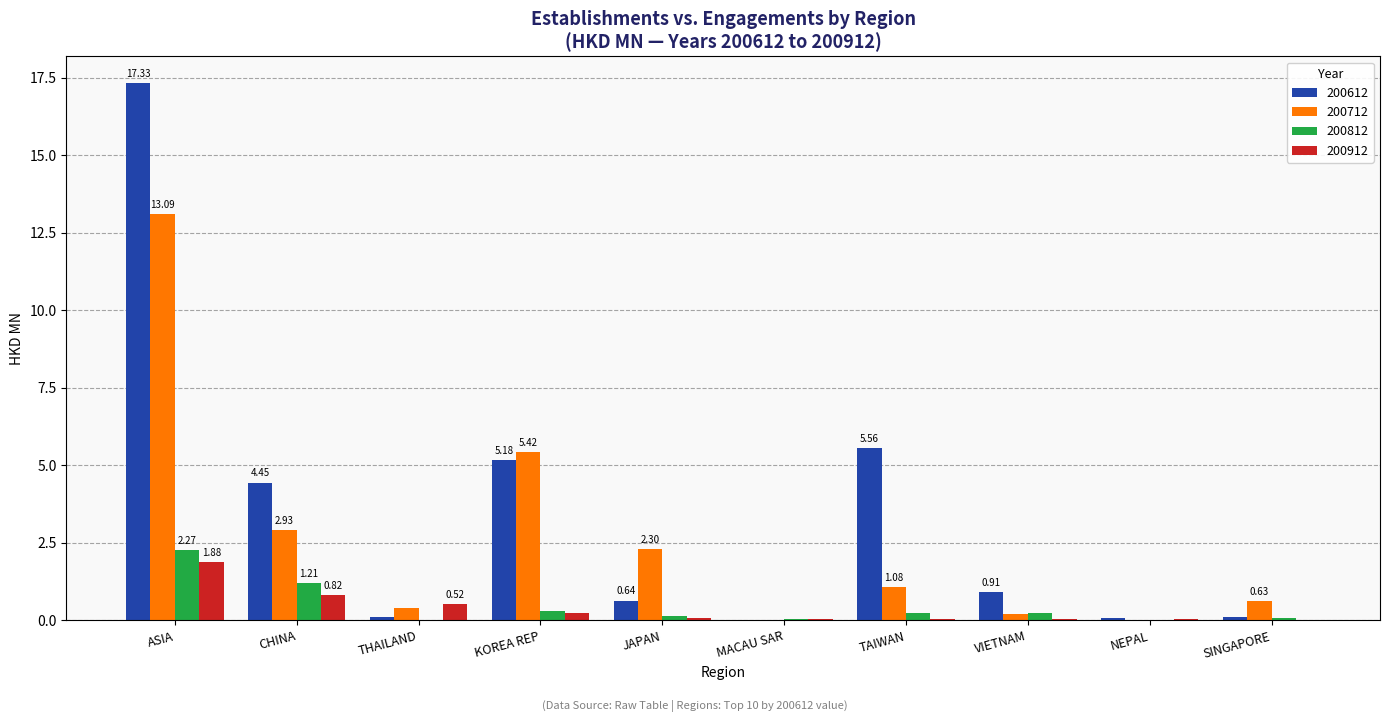

Is it true that 200812 equals 0.0 at THAILAND?

True